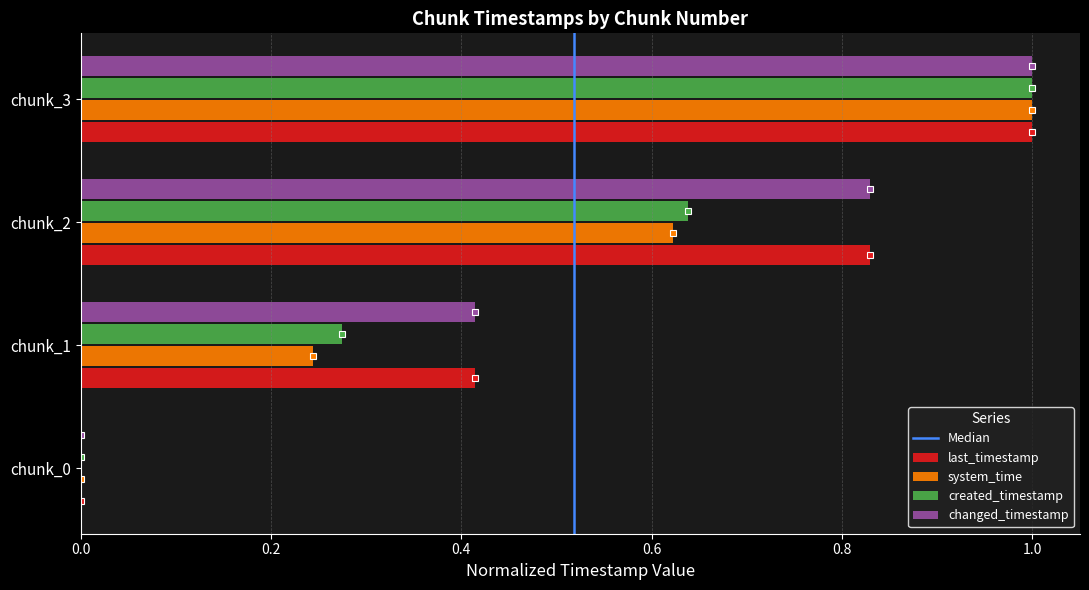

Between chunk_1 and chunk_3, which series saw the biggest shift?

system_time